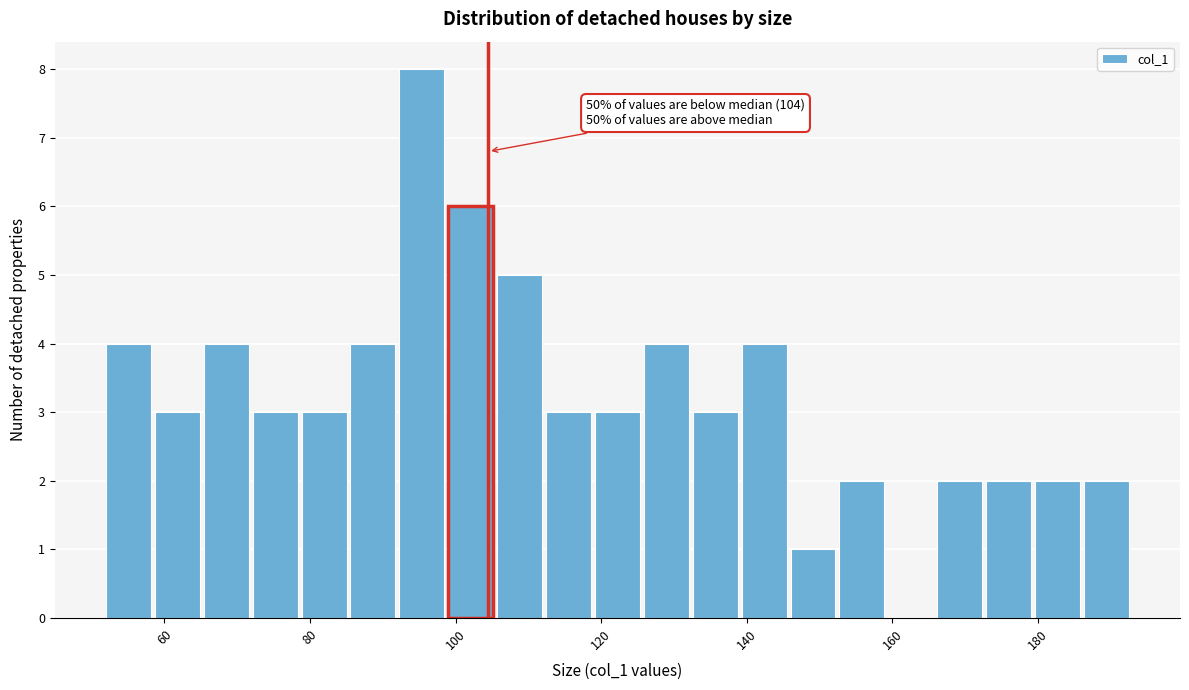

Read against the x-axis, roughly where is the centre of the tallest bar?

96